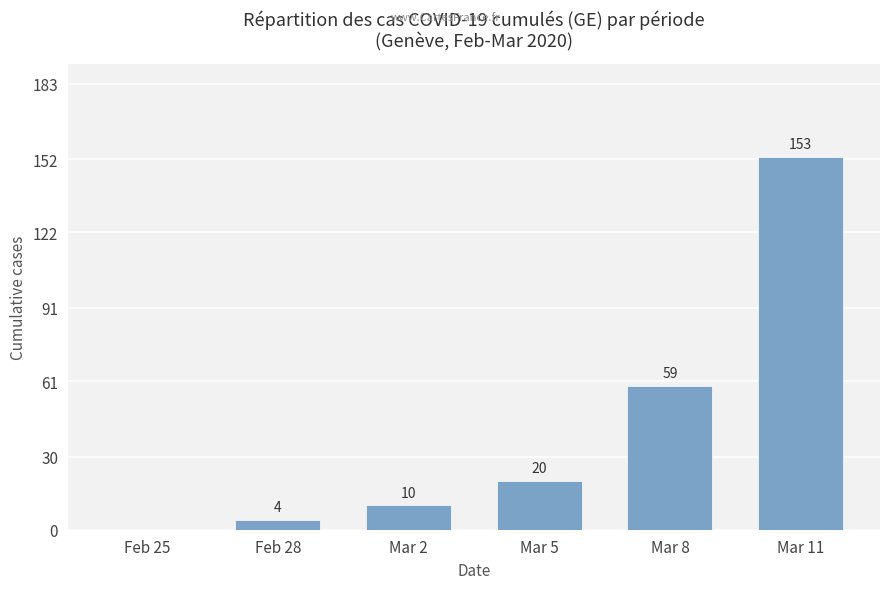

At which label is the value closest to 76?

Mar 8